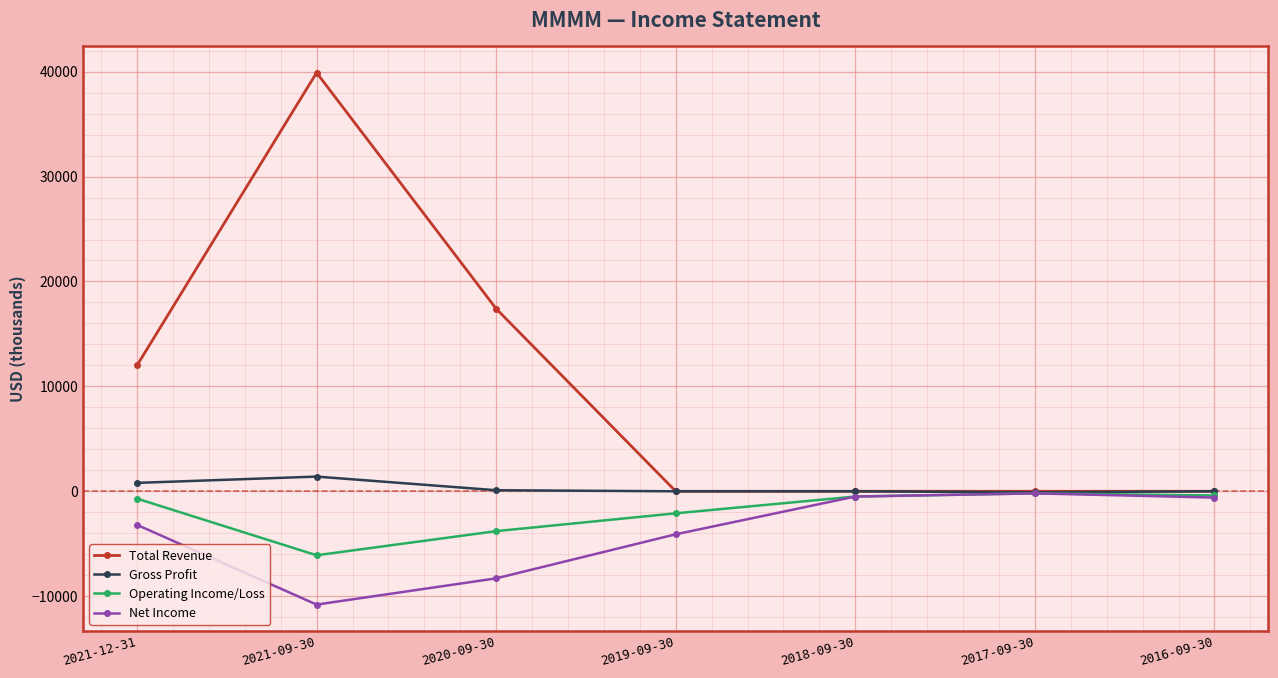

How many data points in Operating Income/Loss are less than -700?

3